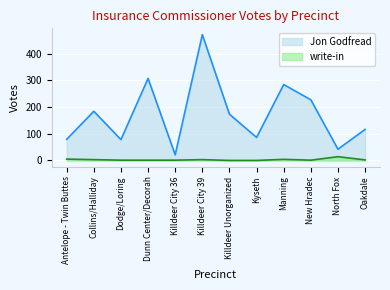

What is the difference between the maximum and second lowest values in the Jon Godfread series?

429